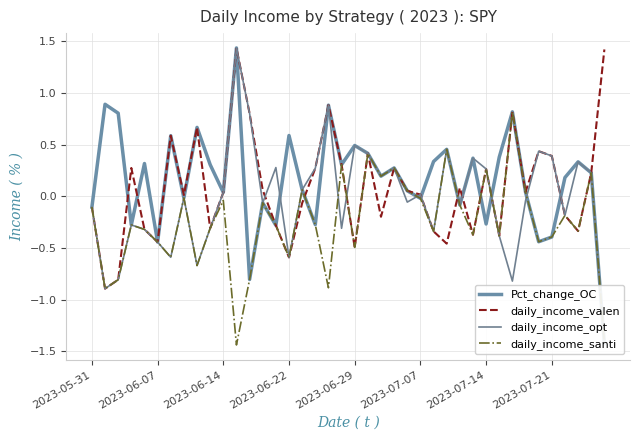

What is the maximum value for Pct_change_OC?

1.4